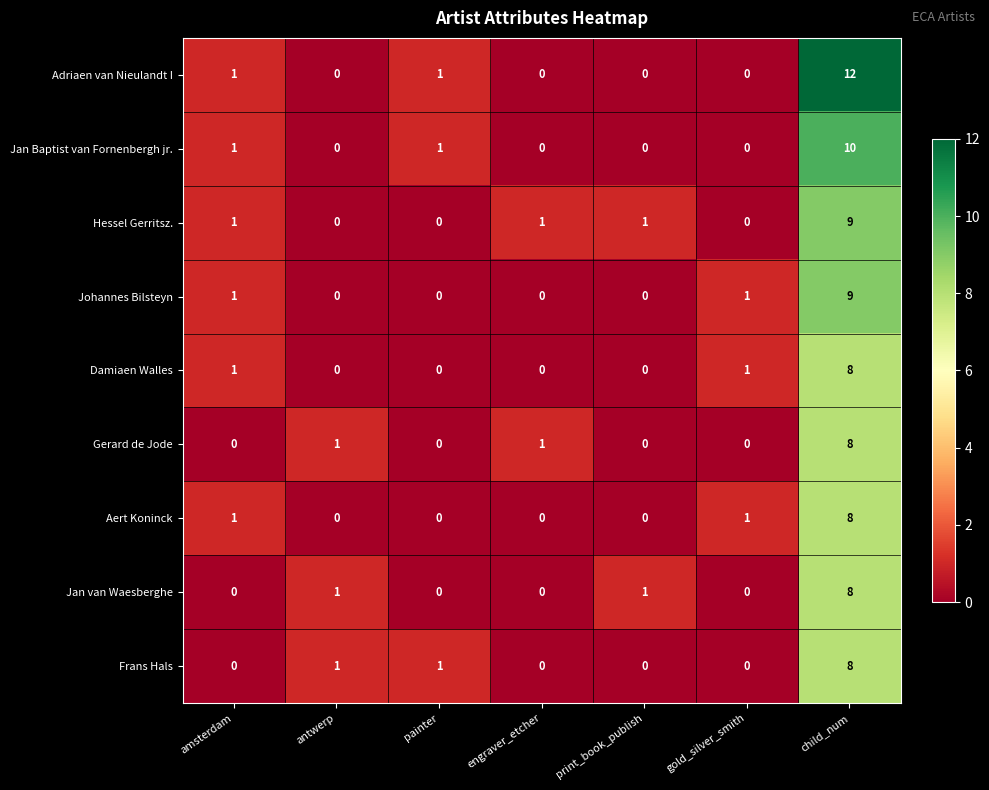

How many series are shown in this chart?

9